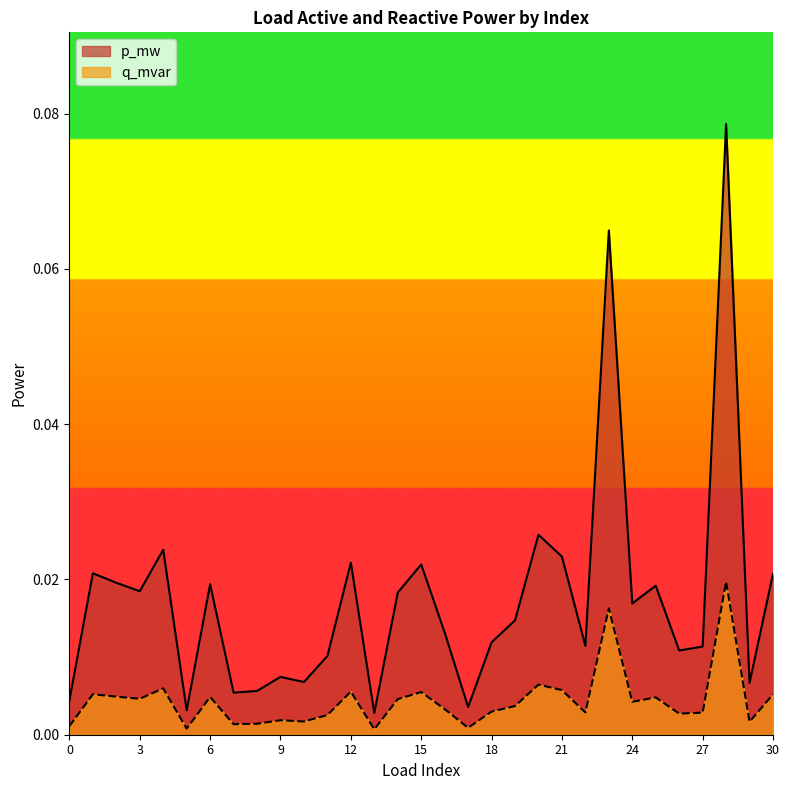

Where is p_mw nearest to the value 0?

13